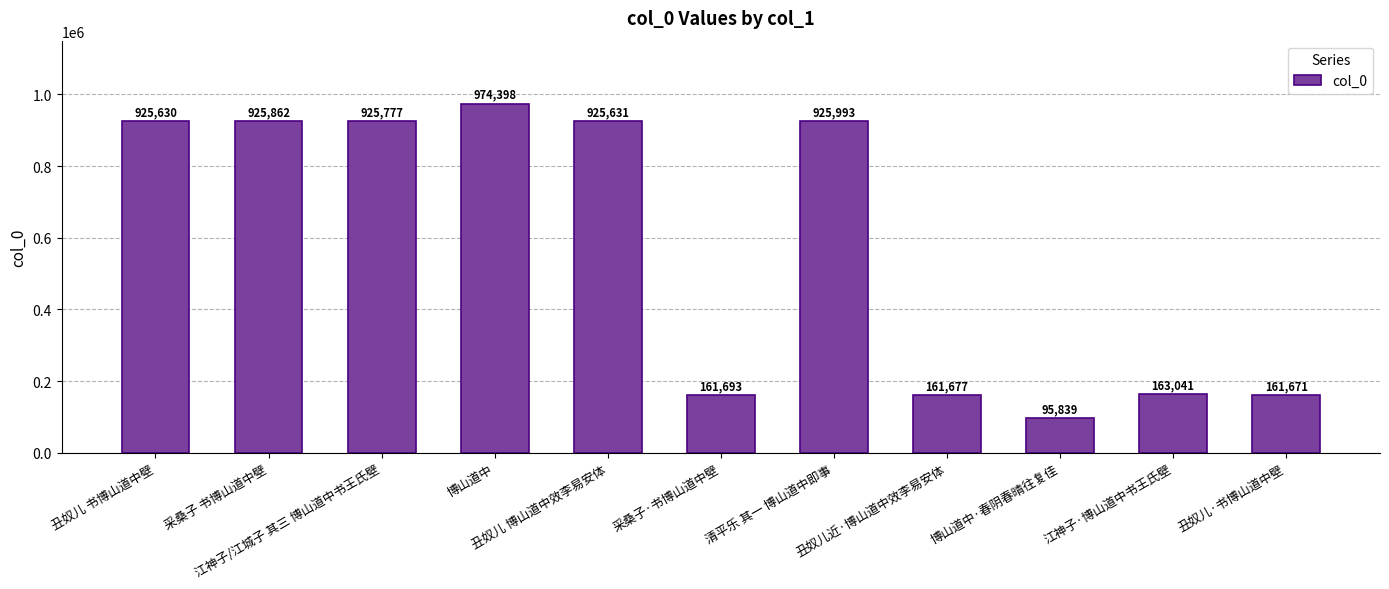

What is the value of the 3rd bar from the left?

925777